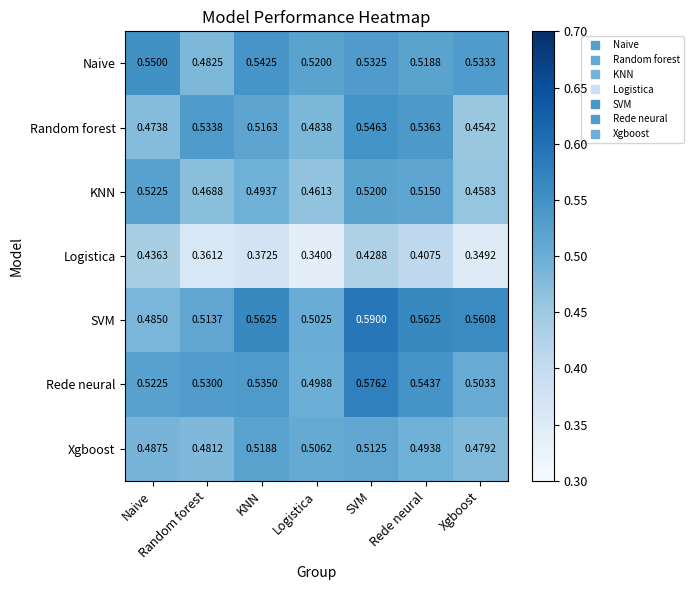

Which series has the widest spread of values?

SVM